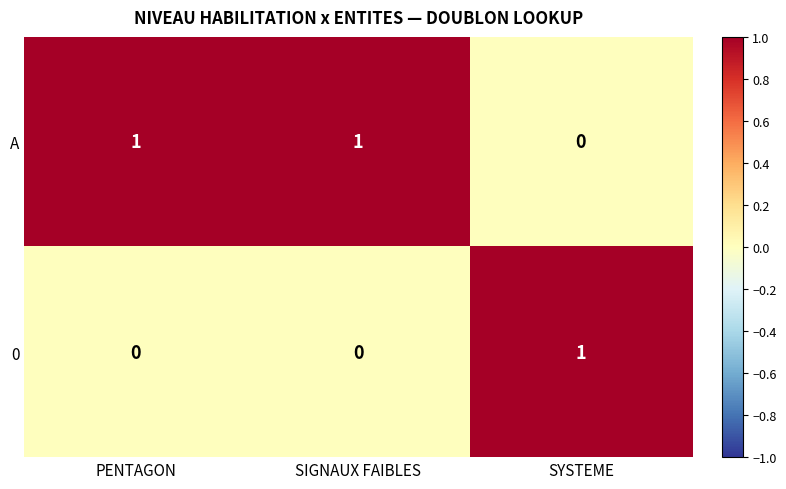

What is the total value across all series at SIGNAUX FAIBLES?

1